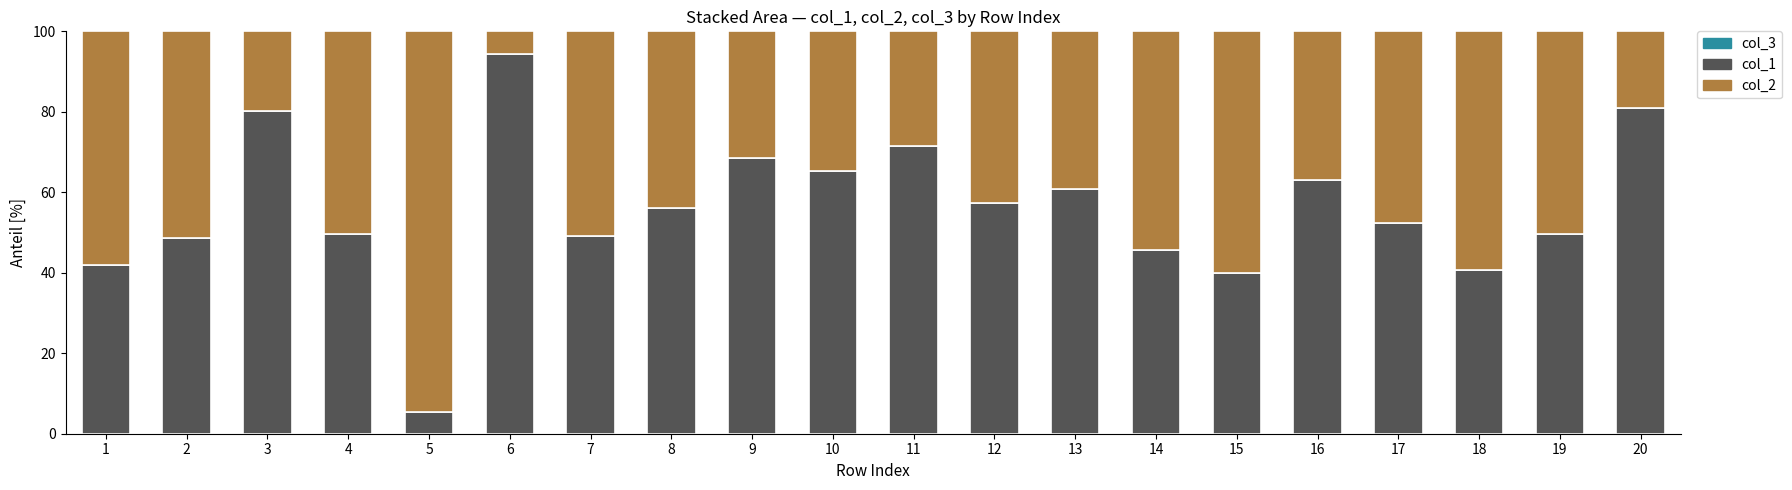

Does the chart contain stacked bars?

Yes